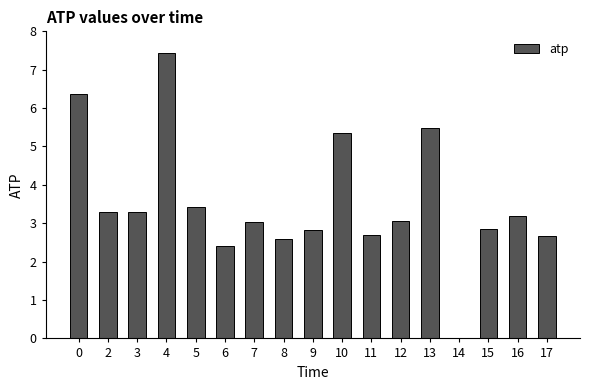

What is the sum of the values at 8 and 13?

8.1